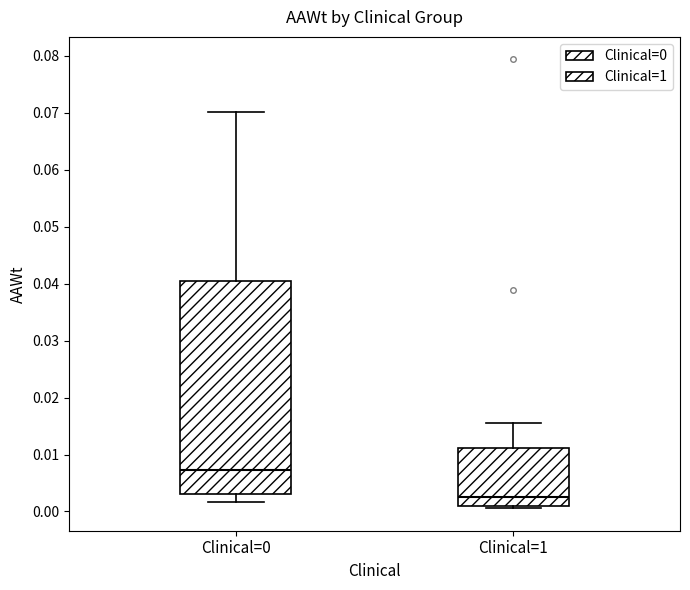

Comparing the boxes themselves (not the whiskers), which one is the tallest?

Clinical=0